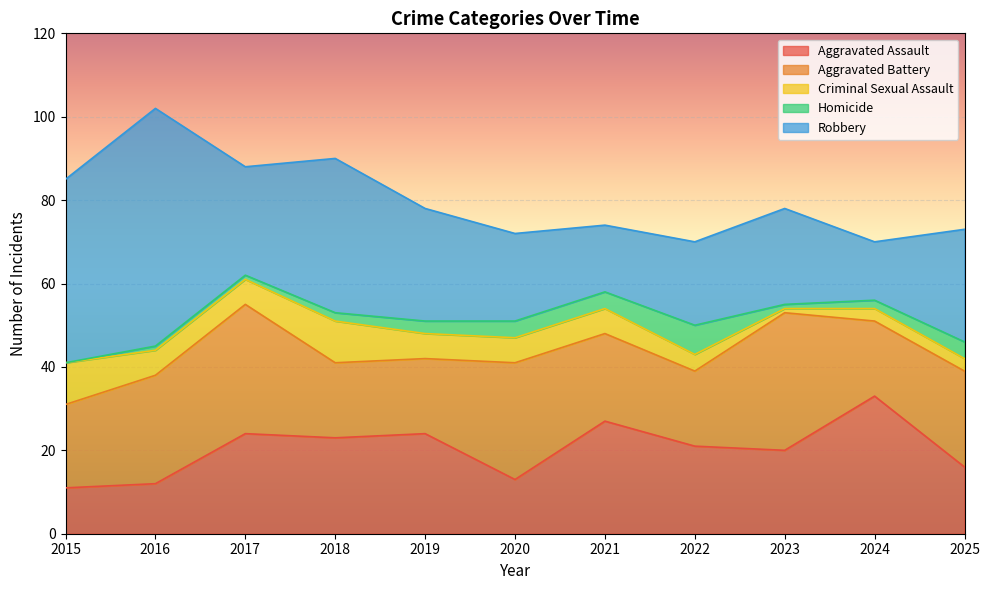

Reading left to right, list all the values displayed in this chart.

Aggravated Assault: 11	12	24	23	24	13	27	21	20	33	16
Aggravated Battery: 20	26	31	18	18	28	21	18	33	18	23
Criminal Sexual Assault: 10	6	6	10	6	6	6	4	1	3	3
Homicide: 0	1	1	2	3	4	4	7	1	2	4
Robbery: 44	57	26	37	27	21	16	20	23	14	27